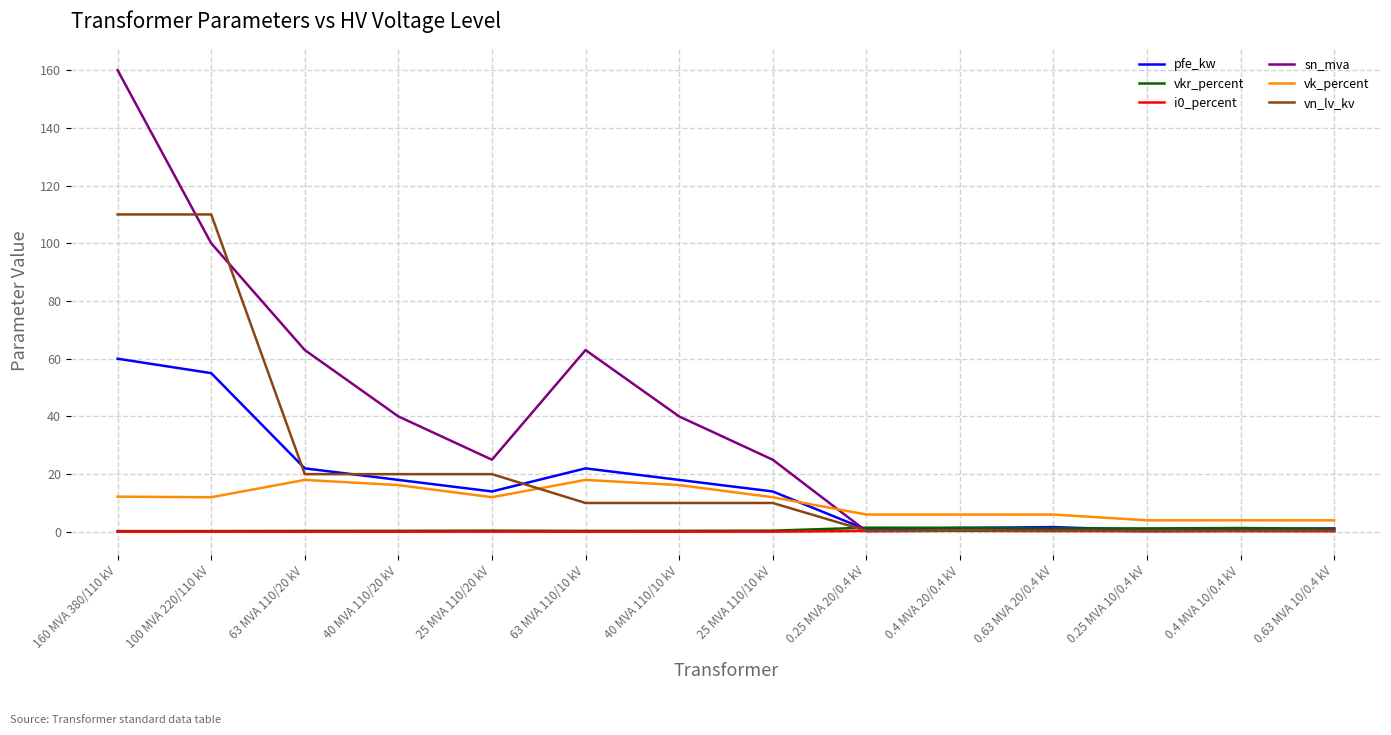

What is the maximum value shown in the chart?

160.0